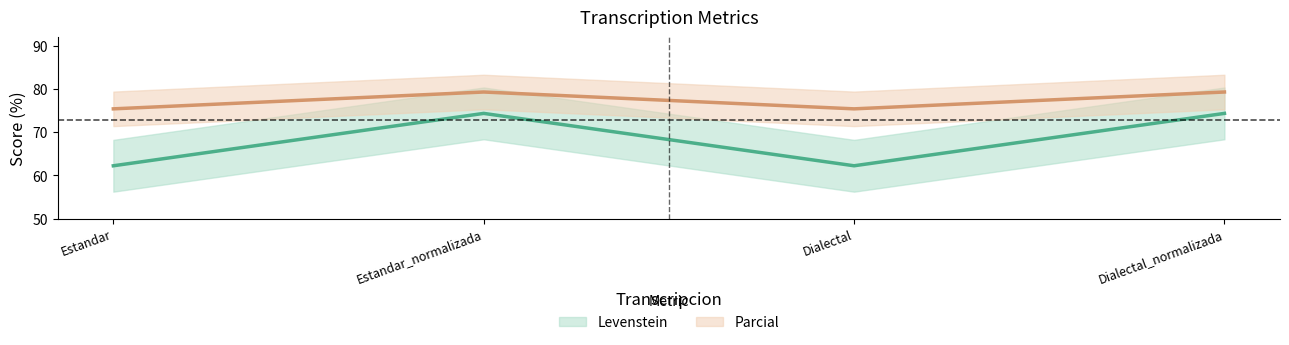

Where does the Parcial series first go above 79?

Estandar_normalizada